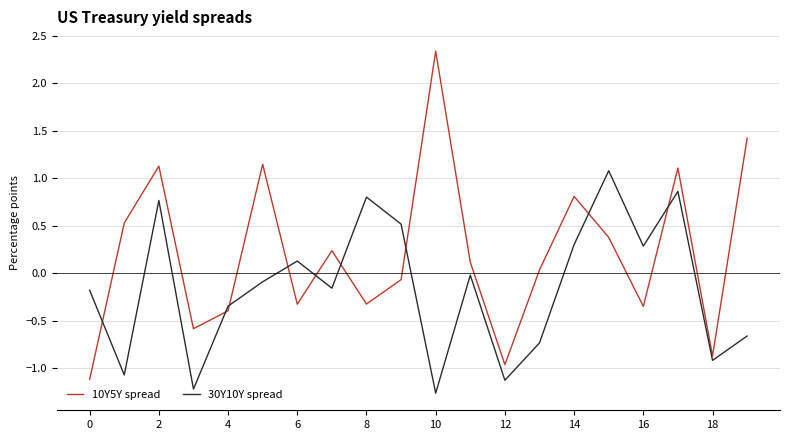

List the series in order of their overall mean, highest first.

10Y5Y spread, 30Y10Y spread